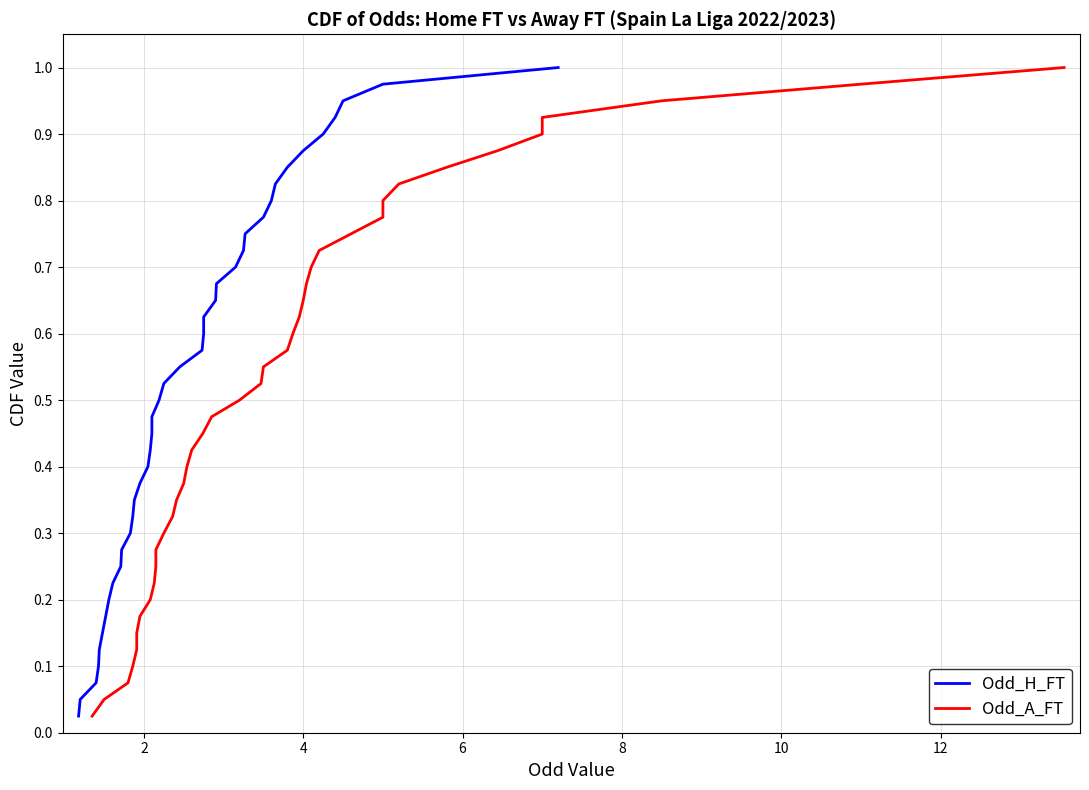

Which series has the largest total across all categories?

Odd_H_FT